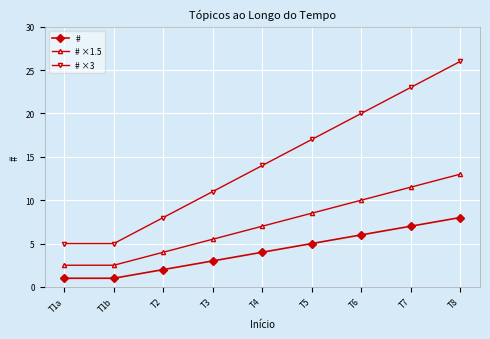

What is the sum of all # ×3 values?

129.0